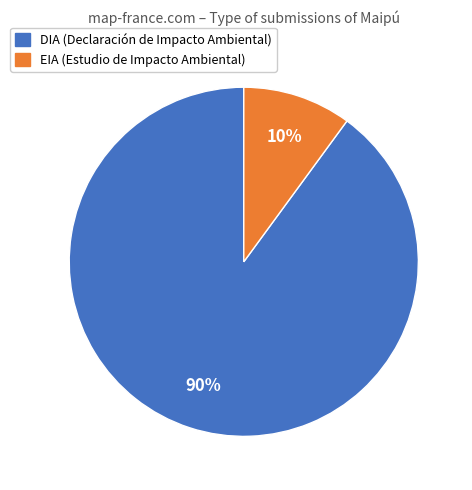

How many segments does this pie chart have?

2